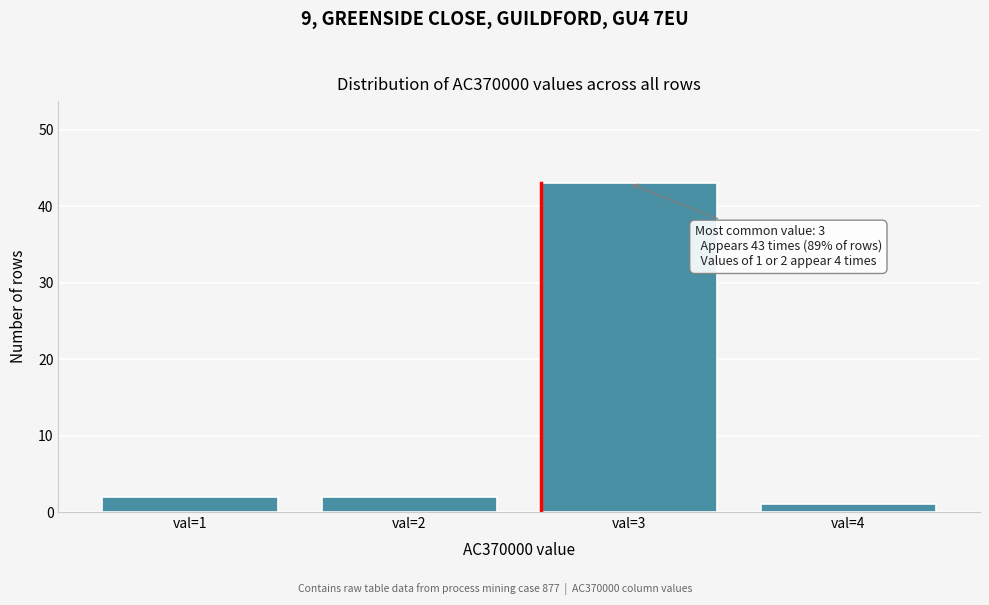

Reading left to right, what are all the values shown in this chart?

2	2	43	1